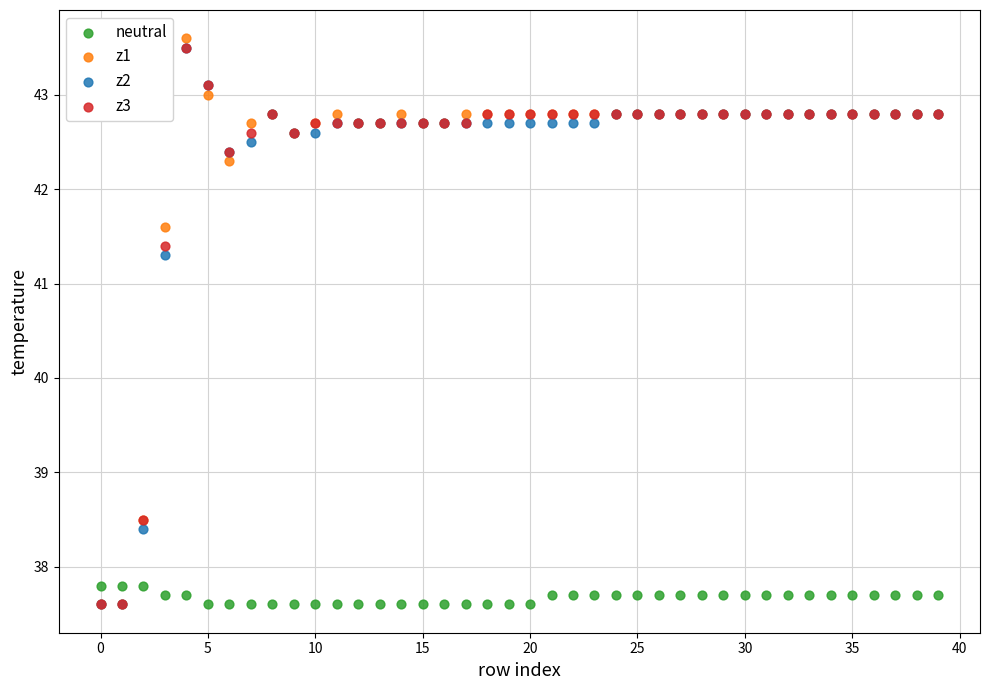

Across all series, what Y value is closest to 40?

41.3